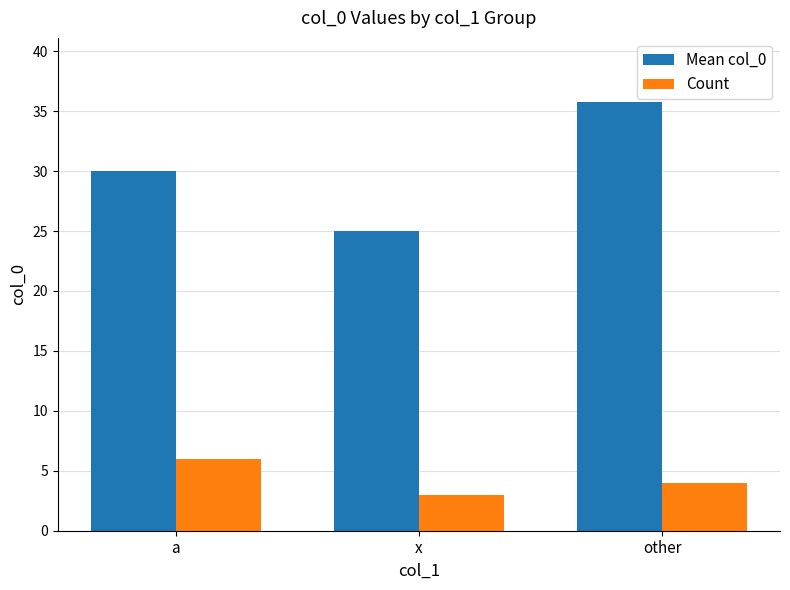

What is the label of the 2nd bar from the left?

x